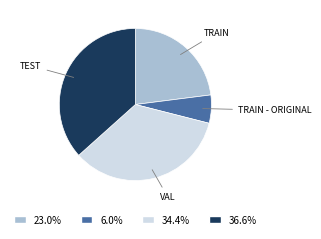

Is there any slice that represents more than half of the pie?

No